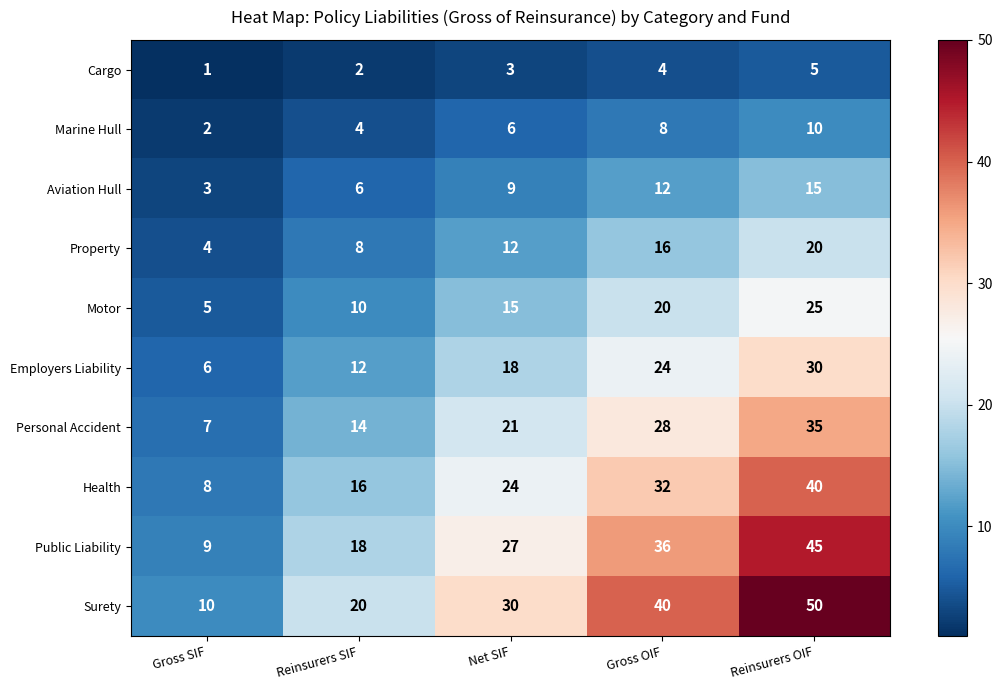

What is the difference between the second highest and second lowest values in the Property series?

8